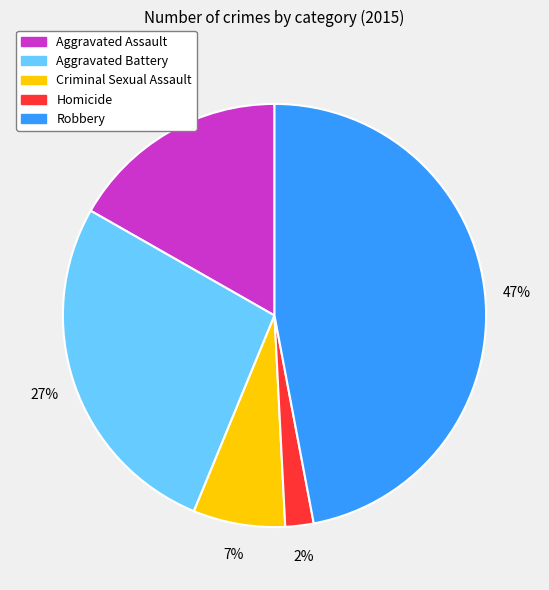

Which slice is the largest?

Robbery